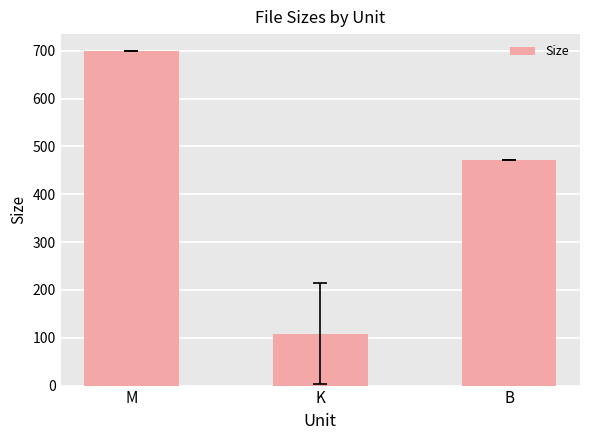

What is the average value?

426.8